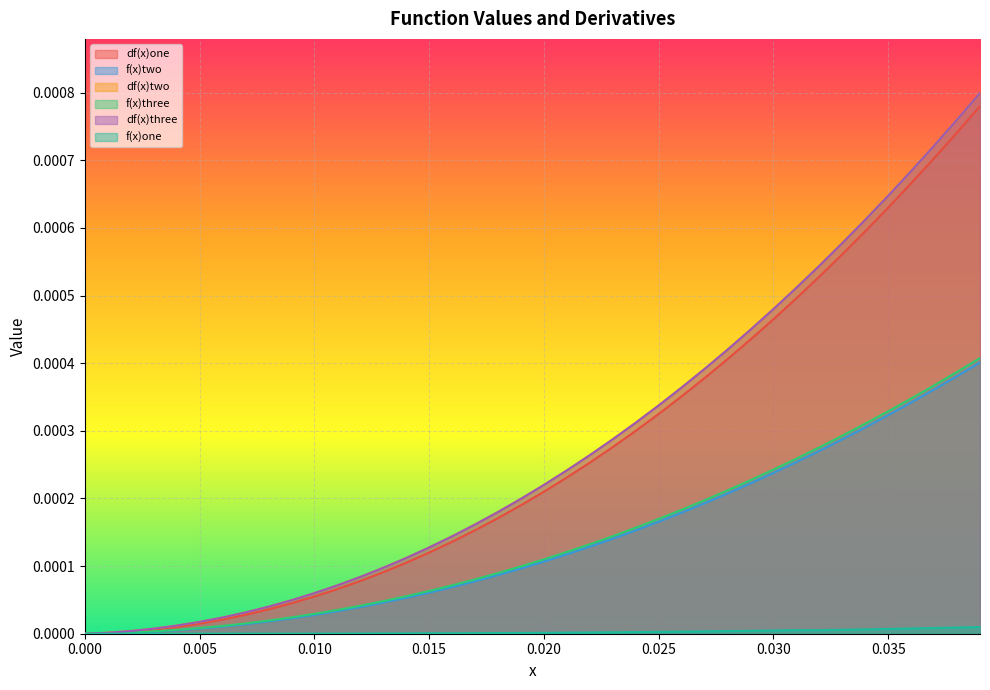

How many lines are shown in the chart?

6